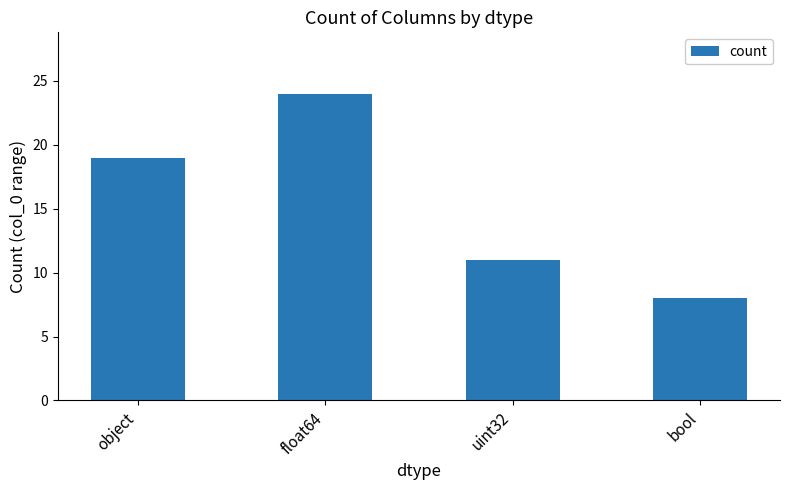

True or false: the data shows 41 at float64.

False